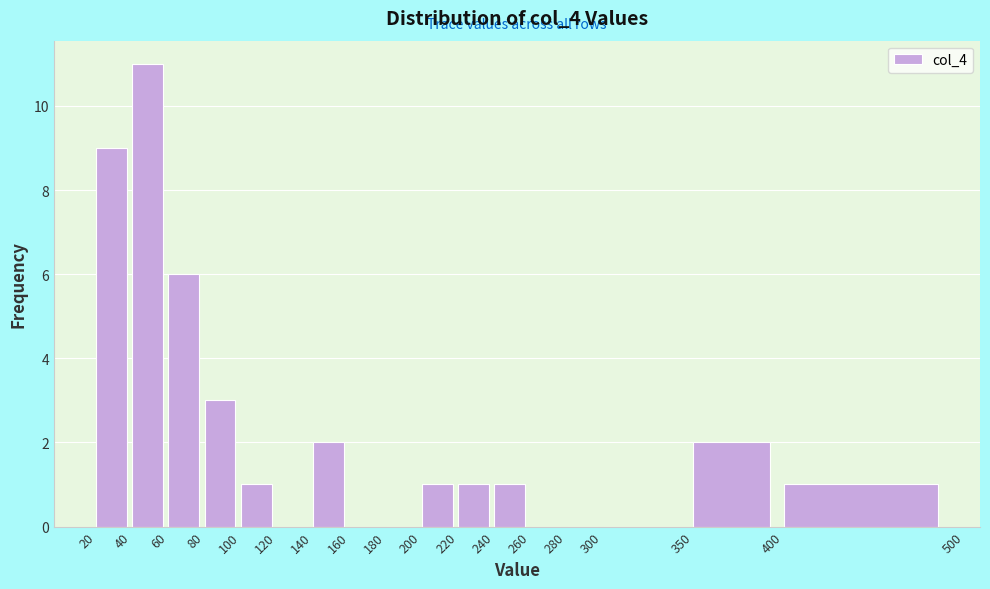

Reading left to right, transcribe this chart: for each bar, give the range it covers on the x-axis and its height. The values are not printed on the chart, so give them approximately, as read against the axis.

20 to 40: 9
40 to 60: 11
60 to 80: 6
80 to 100: 3
100 to 120: 1
120 to 140: 0
140 to 160: 2
160 to 180: 0
180 to 200: 0
200 to 220: 1
220 to 240: 1
240 to 260: 1
260 to 280: 0
280 to 300: 0
300 to 350: 0
350 to 400: 2
400 to 500: 1